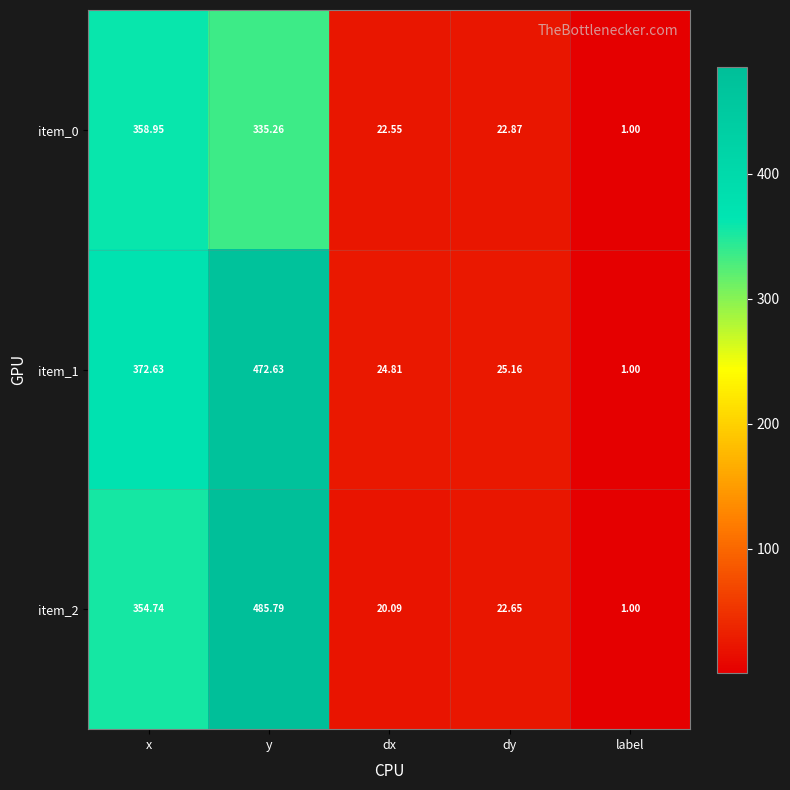

How many data points in item_1 are above 25?

3